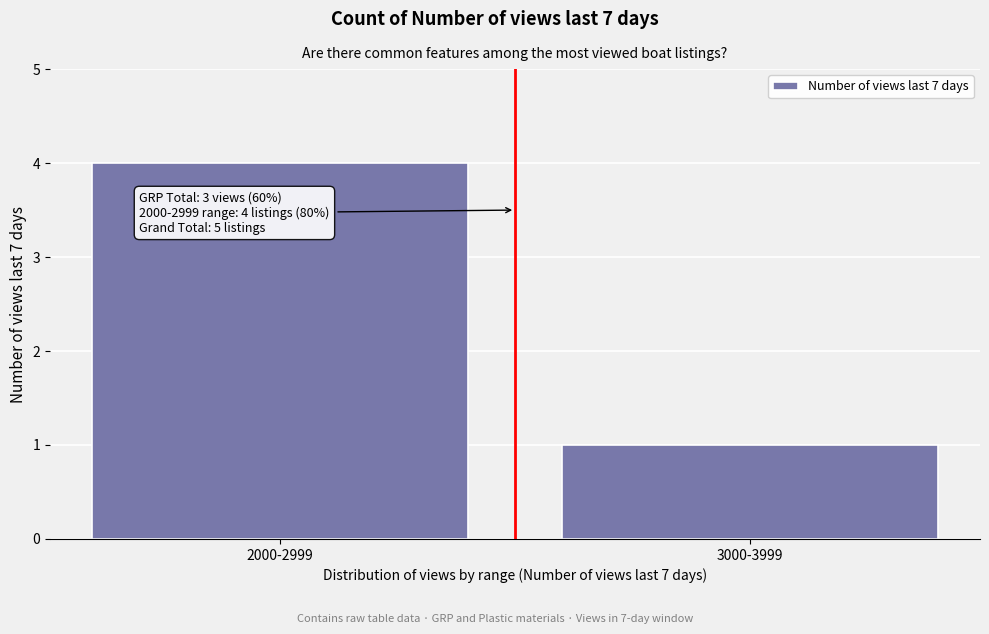

Reading left to right, list all the values displayed in this chart.

4	1